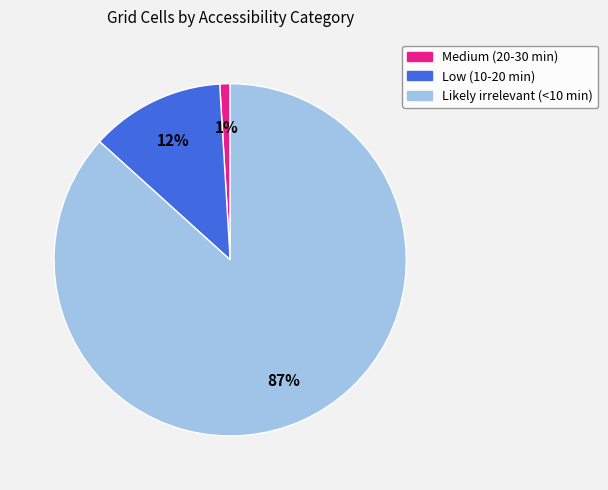

Count the number of slices in the pie.

3